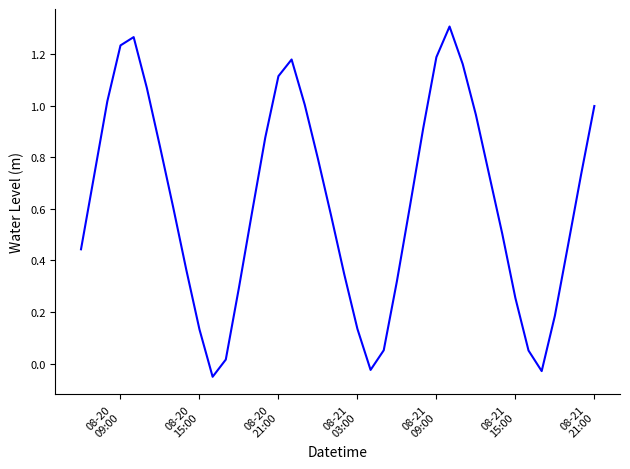

Reading left to right, what are all the values shown in this chart?

0.4	0.7	1.0	1.2	1.3	1.1	0.8	0.6	0.4	0.1	-0.1	0.0	0.3	0.6	0.9	1.1	1.2	1.0	0.8	0.6	0.3	0.1	-0.0	0.1	0.3	0.6	0.9	1.2	1.3	1.2	1.0	0.7	0.5	0.3	0.1	-0.0	0.2	0.5	0.7	1.0